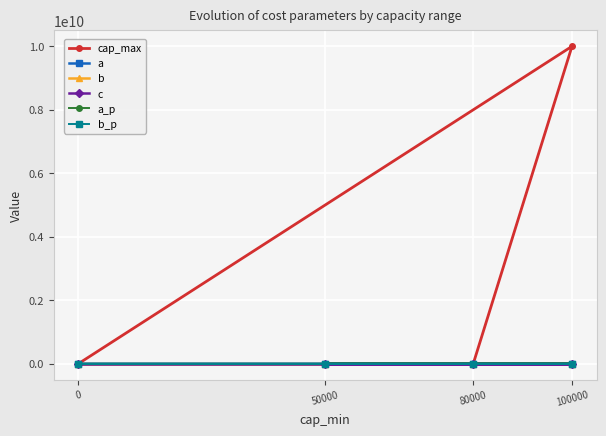

True or false: a has a value of 3565.0 at 80000.

False